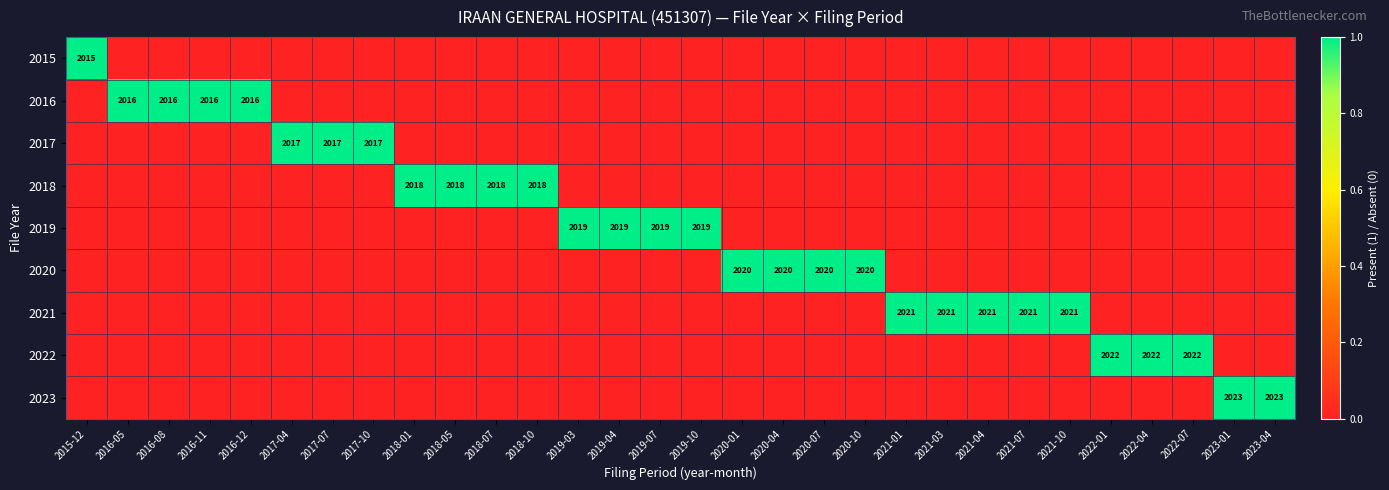

What is the sum of the 2017 values at 2020-10 and 2017-07?

1